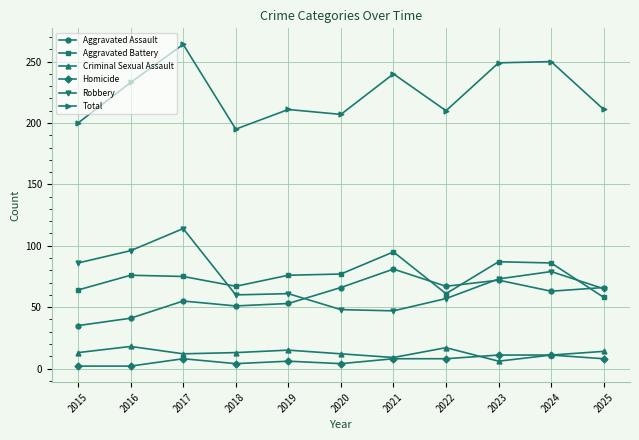

Which series changed the most between 2022 and 2023?

Total